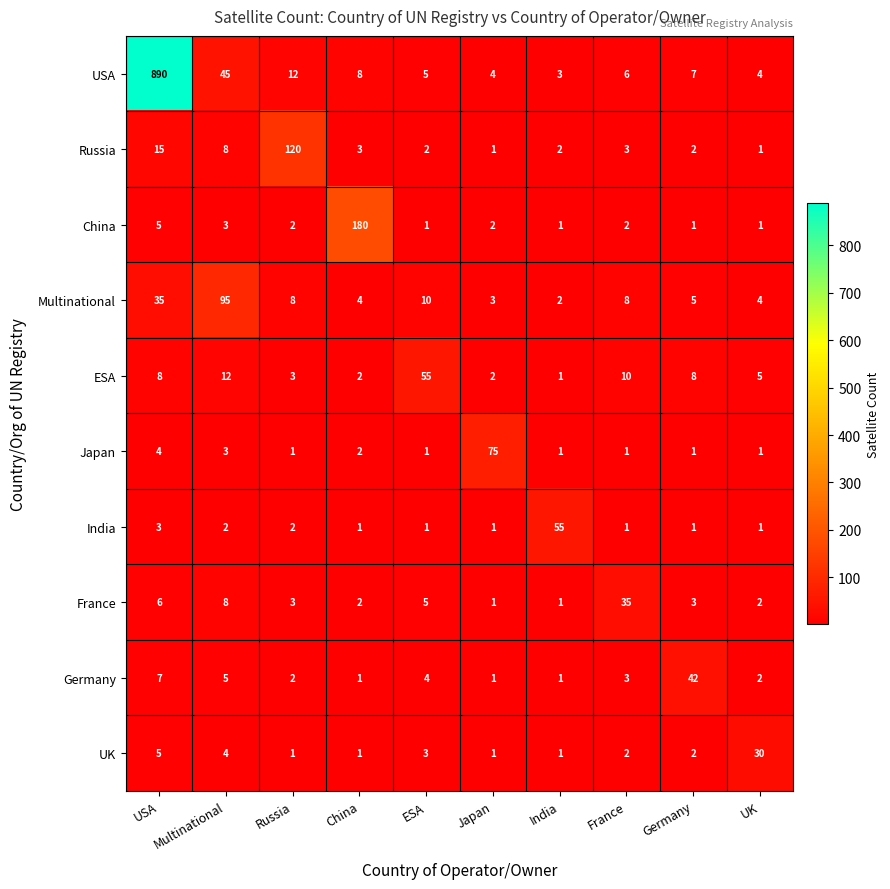

At how many categories does at least one series exceed 632?

1